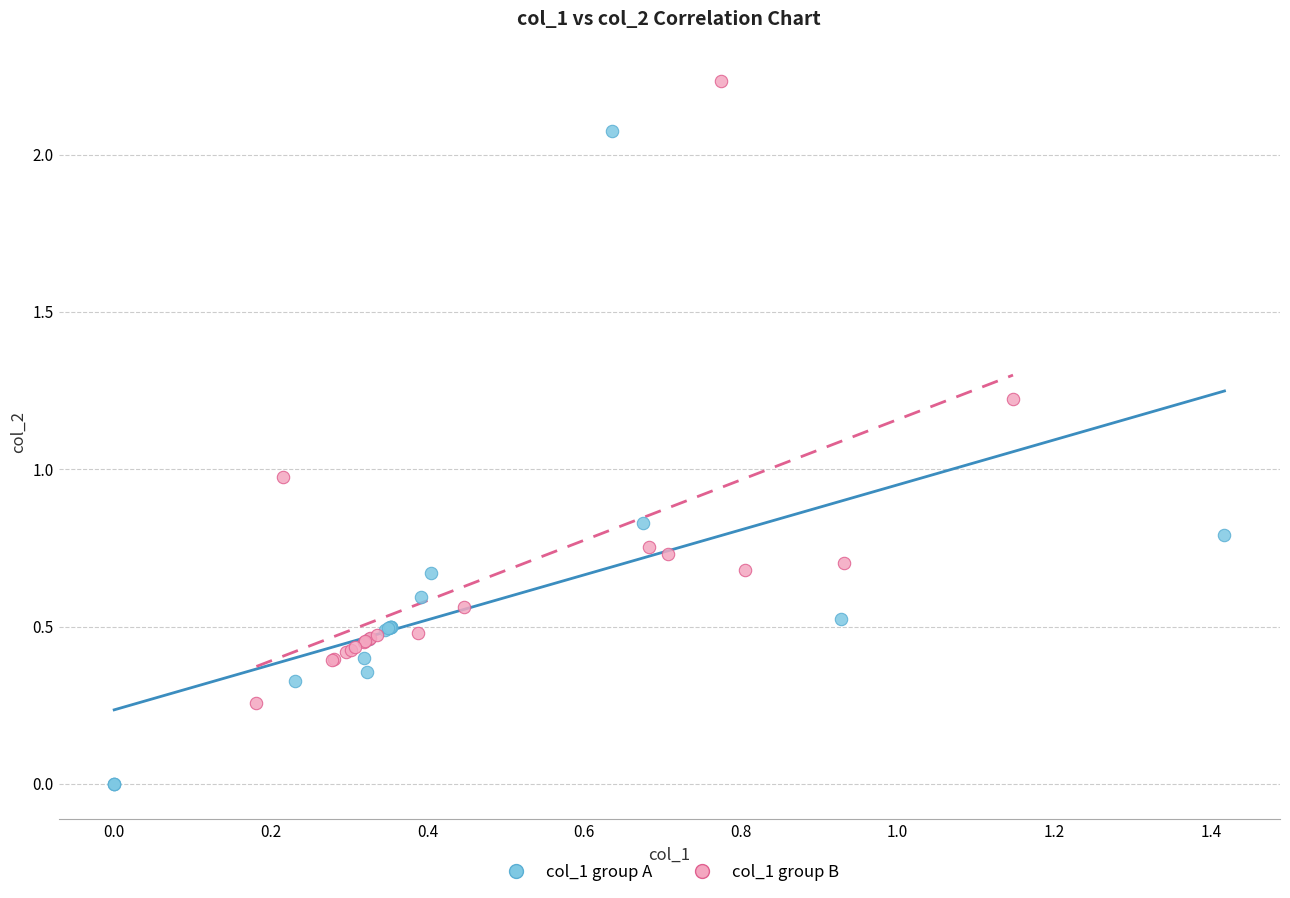

Which series contains the lowest Y value?

col_1 group A